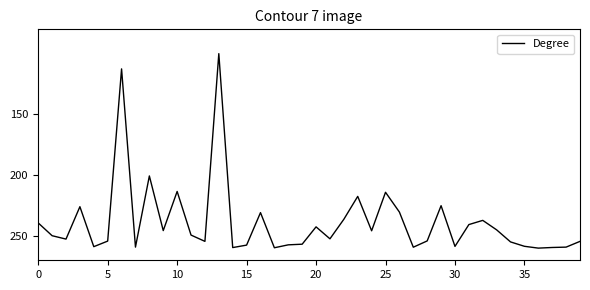

What is the minimum value shown in the chart?

100.0